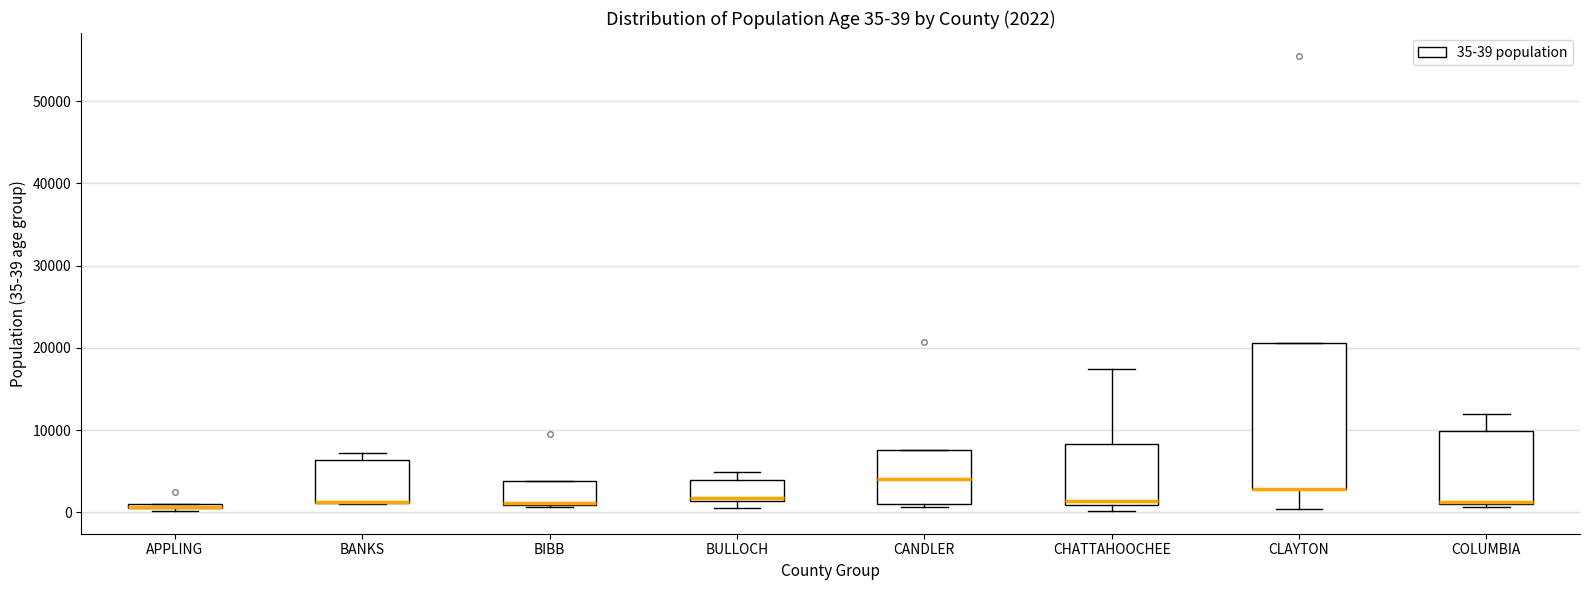

Which box is the tallest, from its lower edge to its upper edge?

CLAYTON